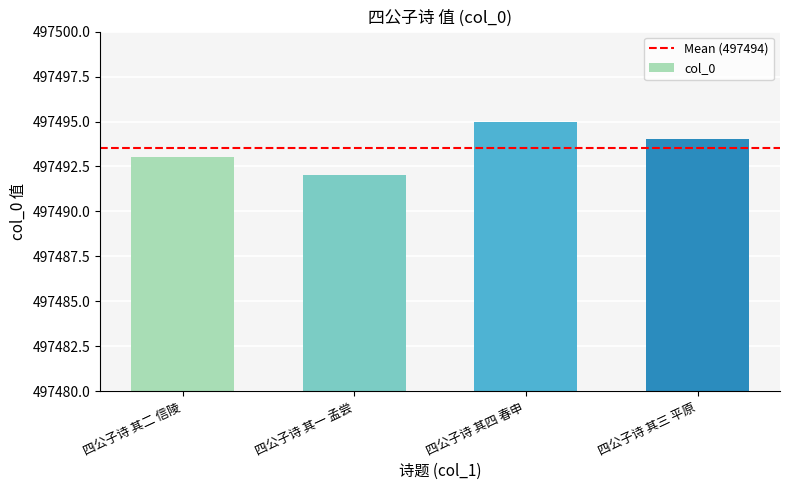

What is the minimum value shown in the chart?

497492